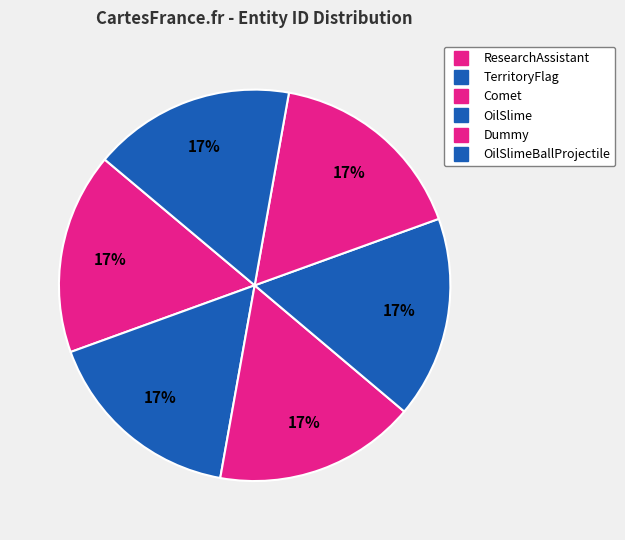

Count the number of slices in the pie.

6